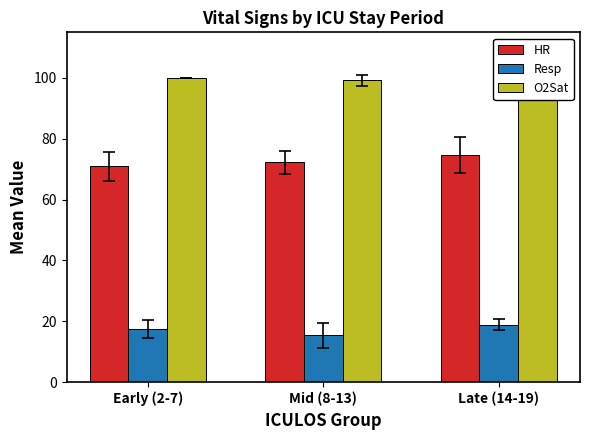

Rank the series by their average value, from lowest to highest.

Resp, HR, O2Sat